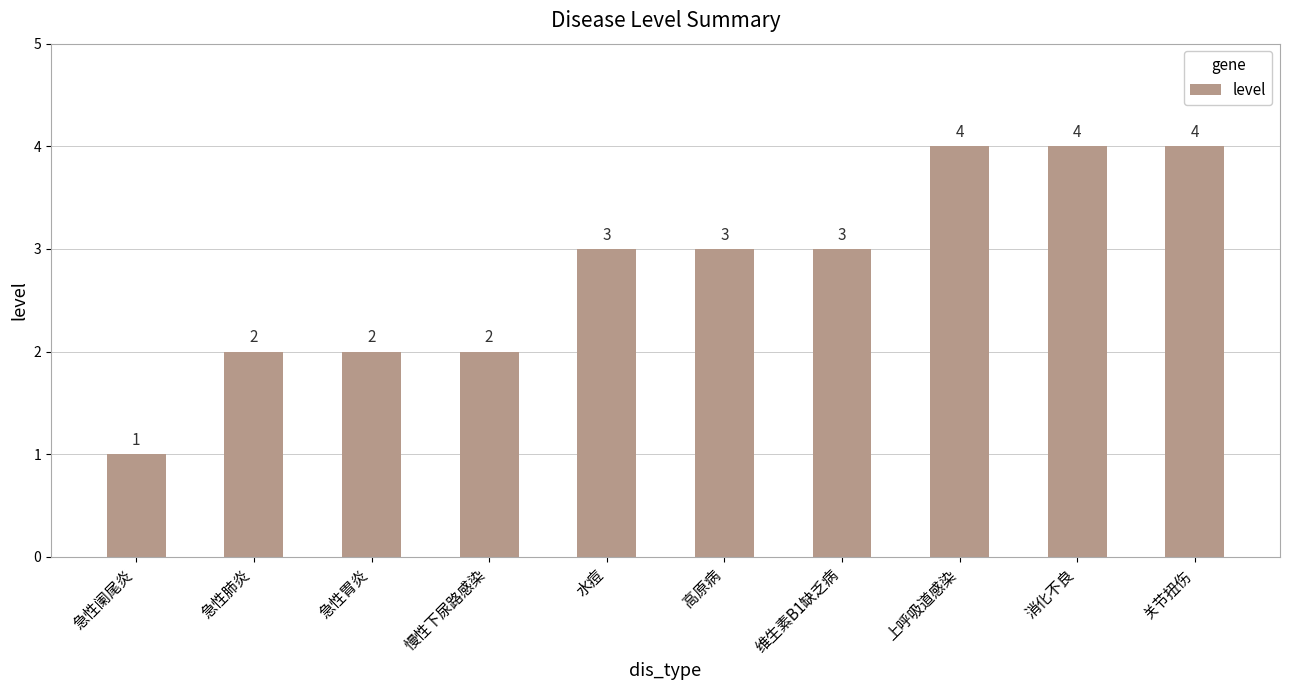

How many bars are there in total?

10